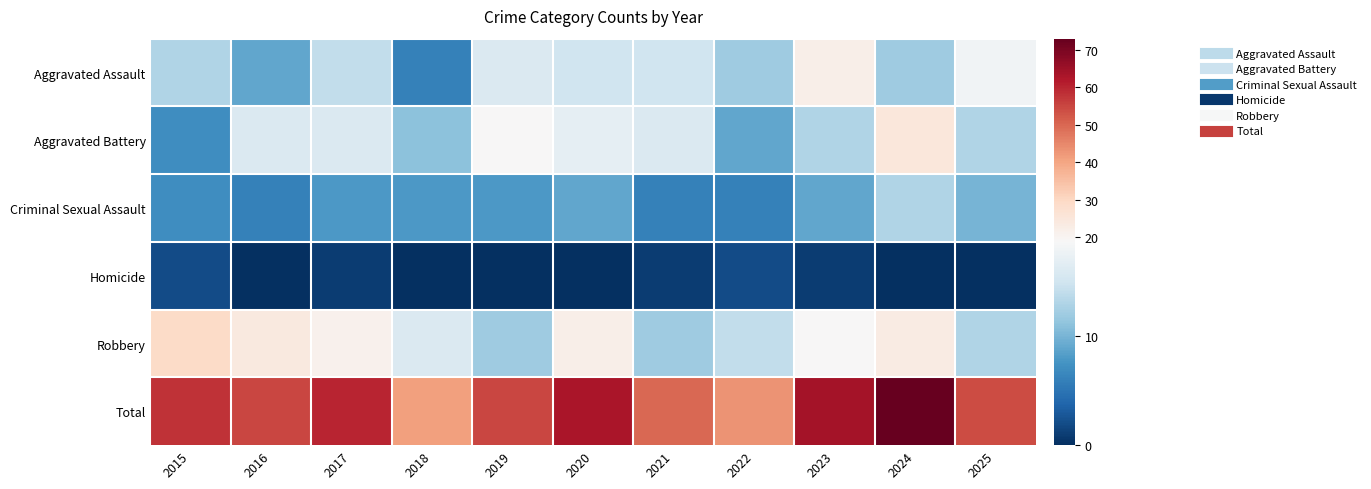

Rank the series at 2019 from lowest to highest value.

Homicide, Criminal Sexual Assault, Robbery, Aggravated Assault, Aggravated Battery, Total